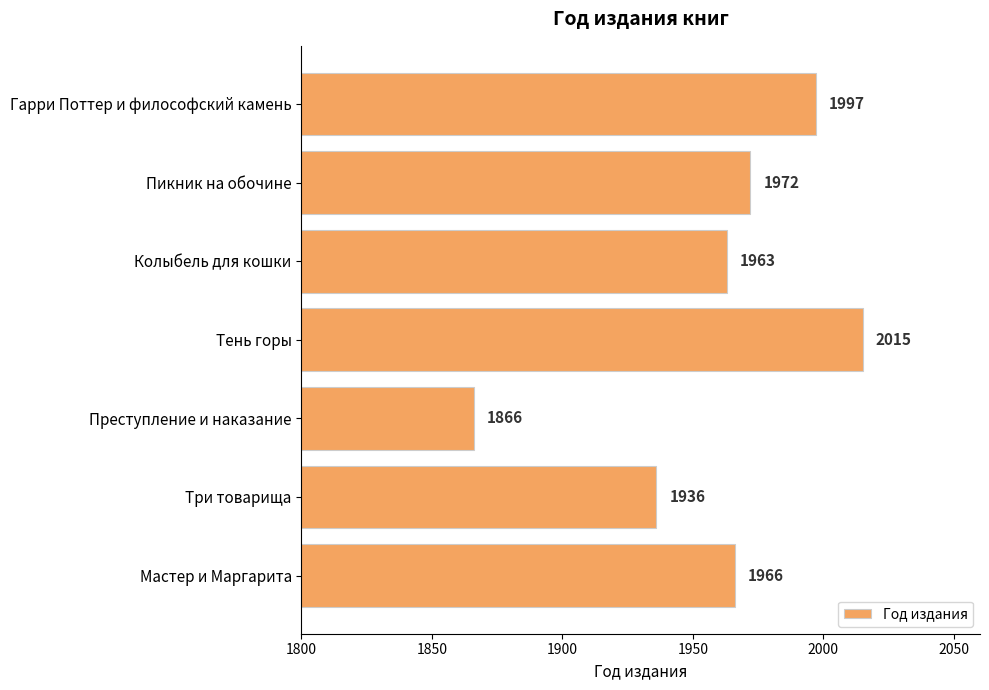

True or false: the data shows 3012 at Три товарища.

False